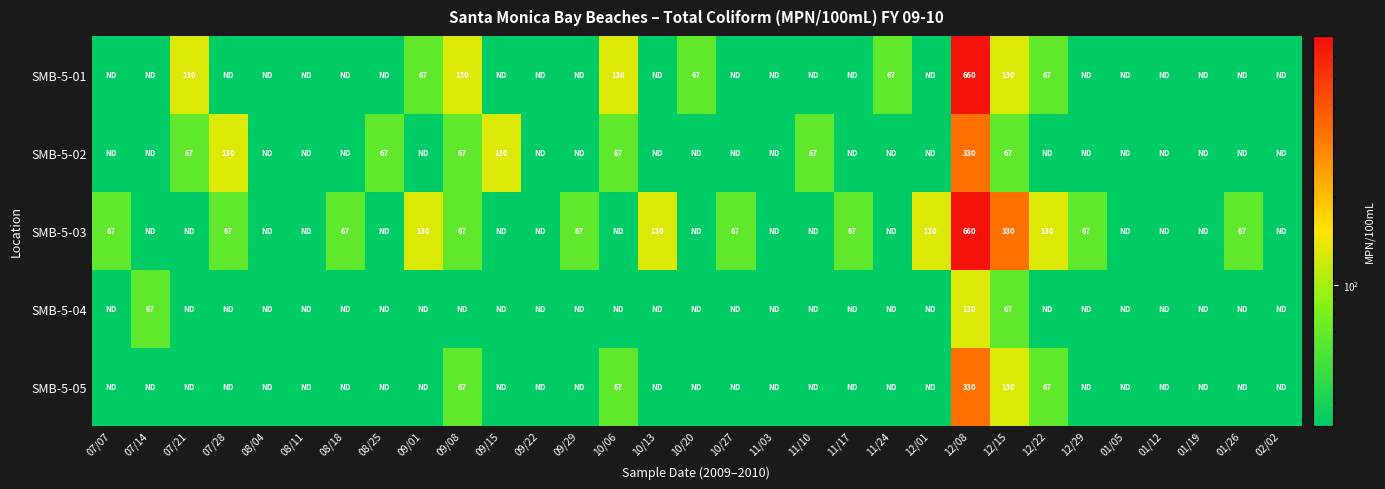

Between 11/10 and 08/18, which is larger?

11/10